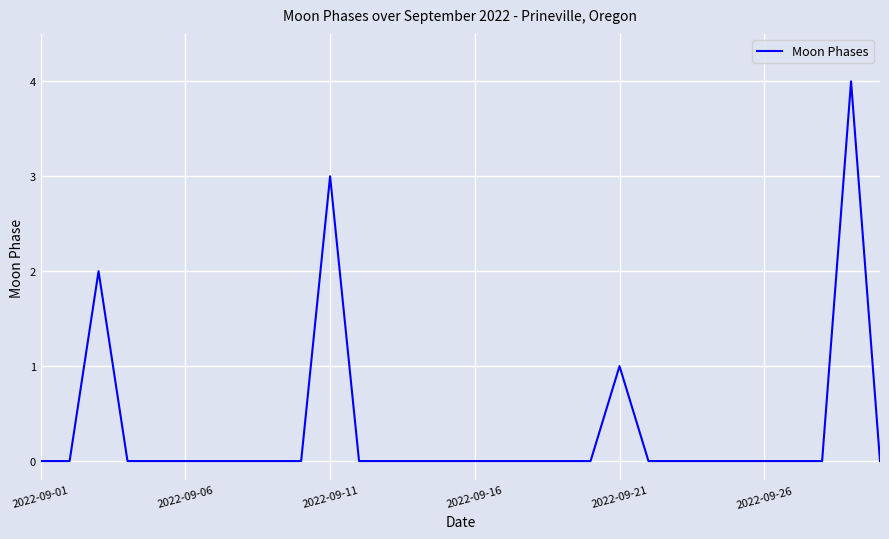

What is the difference between the maximum and minimum values?

4